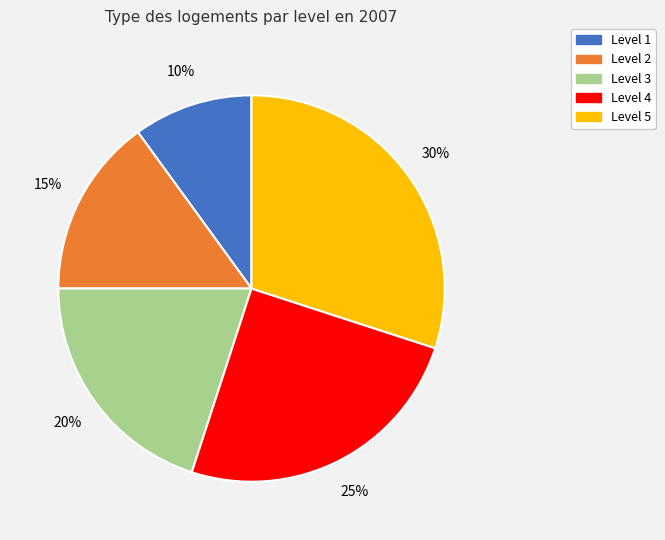

How many segments does this pie chart have?

5